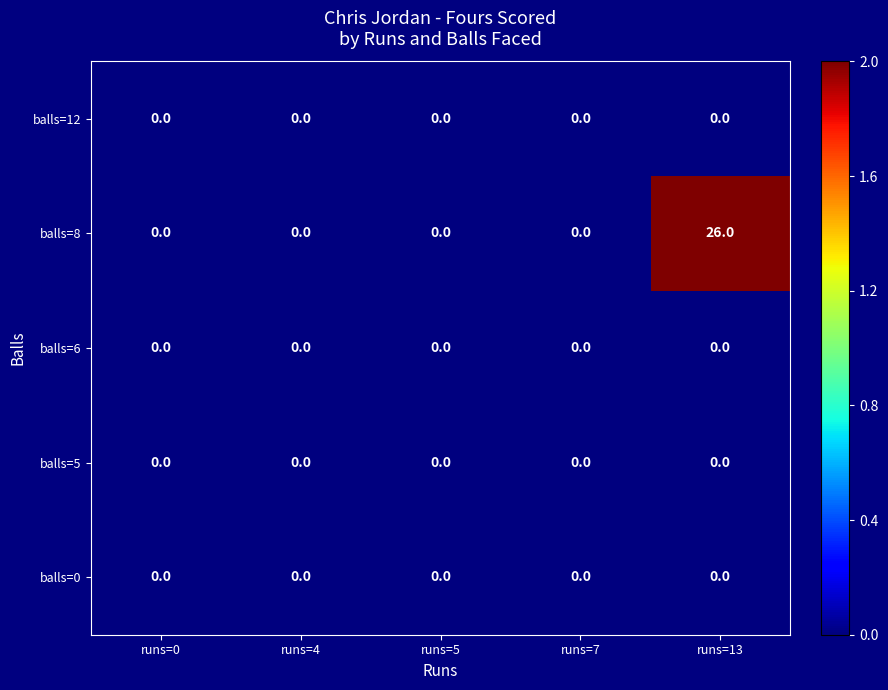

Reading left to right, list all the values displayed in this chart.

balls=12: runs=0=0	runs=4=0	runs=5=0	runs=7=0	runs=13=0
balls=8: runs=0=0	runs=4=0	runs=5=0	runs=7=0	runs=13=26
balls=6: runs=0=0	runs=4=0	runs=5=0	runs=7=0	runs=13=0
balls=5: runs=0=0	runs=4=0	runs=5=0	runs=7=0	runs=13=0
balls=0: runs=0=0	runs=4=0	runs=5=0	runs=7=0	runs=13=0